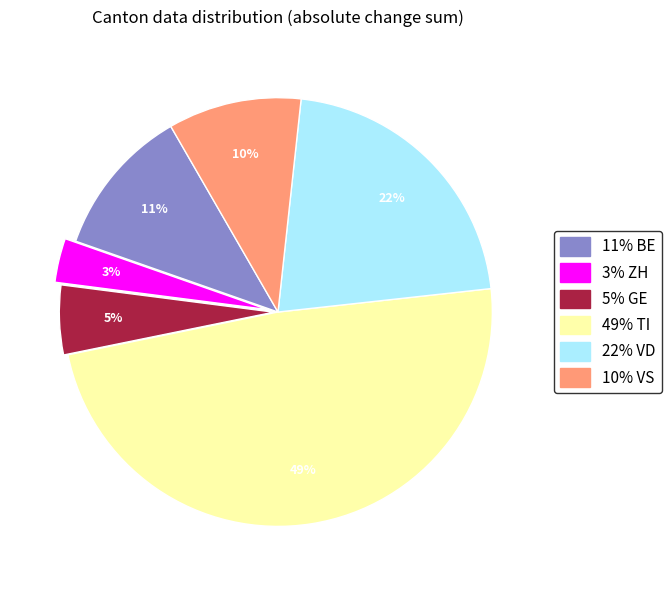

To the nearest percent, what portion does 3% ZH represent?

3%